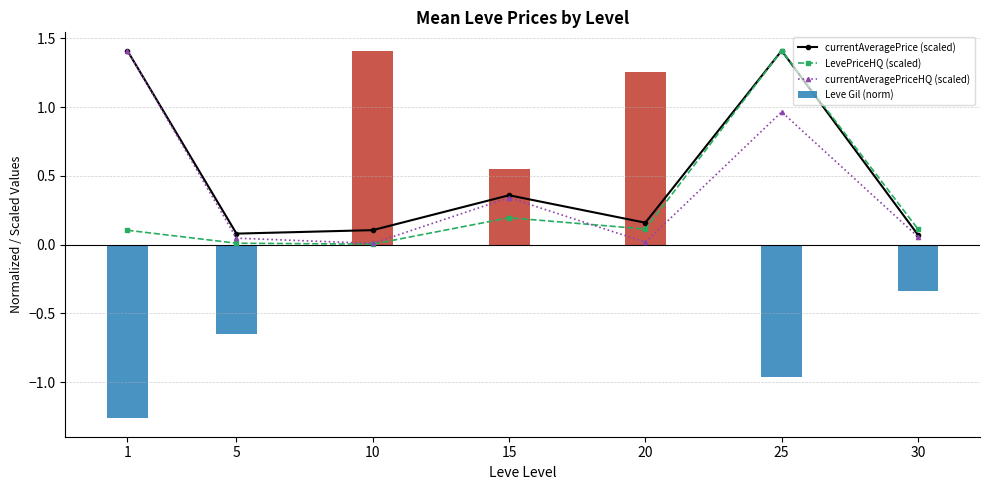

Count the number of categories in the chart.

7